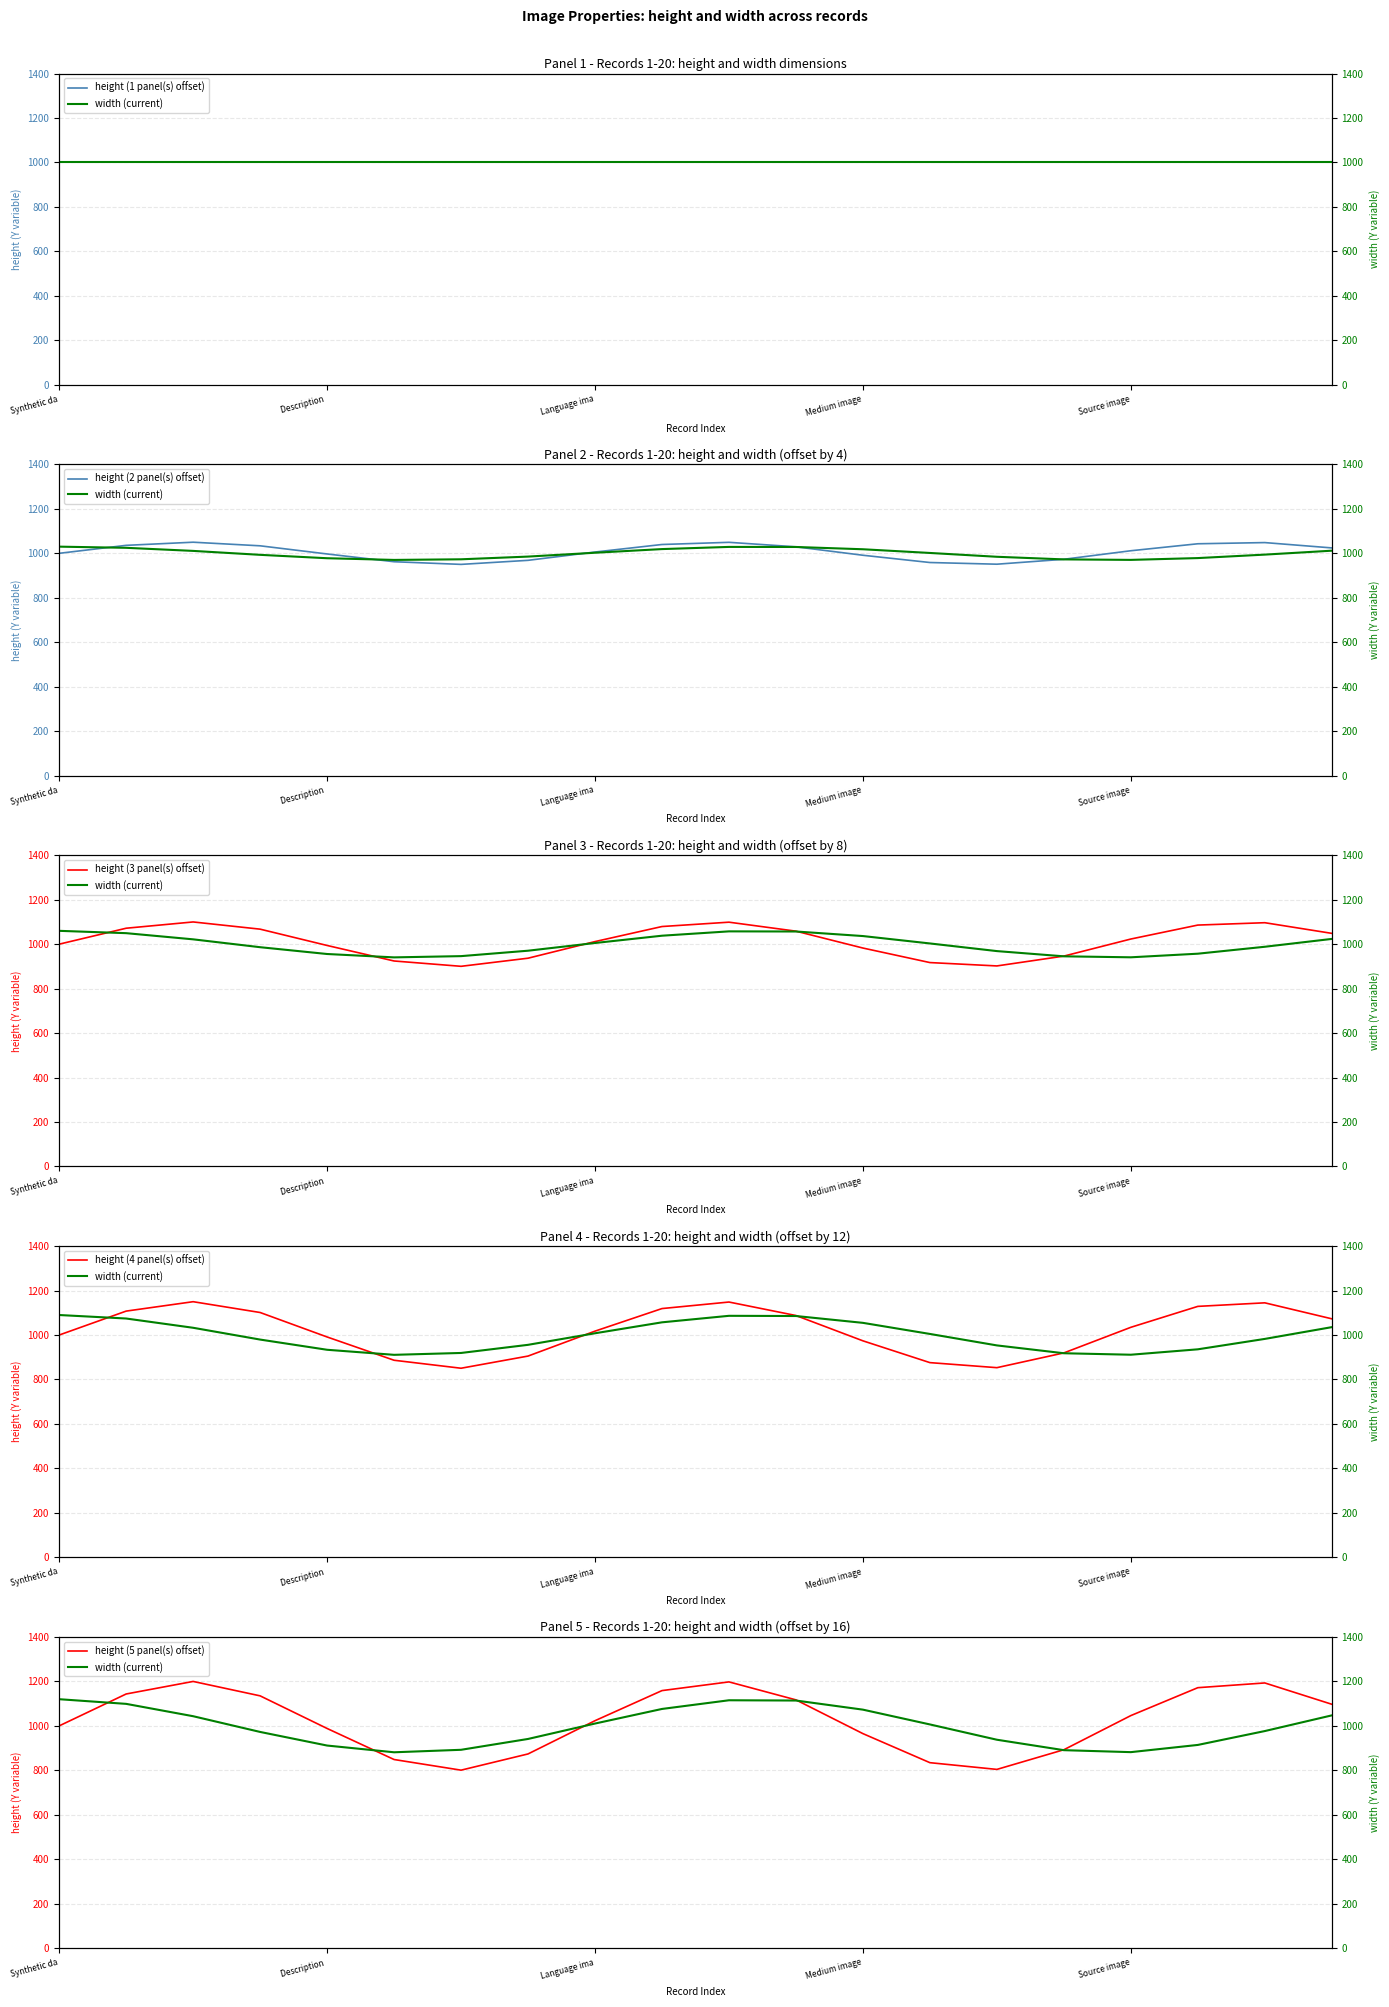

Reading left to right, list all the values displayed in this chart.

height (1 panel(s) offset): 1000.0	1000.0	1000.0	1000.0	1000.0	1000.0	1000.0	1000.0	1000.0	1000.0	1000.0	1000.0	1000.0	1000.0	1000.0	1000.0	1000.0	1000.0	1000.0	1000.0
height (2 panel(s) offset): 1000.0	1035.9	1050.0	1033.8	997.1	962.2	950.2	968.4	1005.8	1039.7	1049.5	1029.2	991.3	958.6	951.0	973.2	1011.6	1043.0	1048.3	1024.3
height (3 panel(s) offset): 1000.0	1071.7	1100.0	1067.5	994.2	924.3	900.4	936.9	1011.7	1079.4	1098.9	1058.5	982.6	917.2	902.1	946.3	1023.2	1085.9	1096.6	1048.6
height (4 panel(s) offset): 1000.0	1107.6	1149.9	1101.3	991.2	886.5	850.6	905.3	1017.5	1119.1	1148.4	1087.7	973.9	875.8	853.1	919.5	1034.7	1128.9	1144.8	1073.0
height (5 panel(s) offset): 1000.0	1143.5	1199.9	1135.1	988.3	848.6	800.8	873.7	1023.3	1158.7	1197.9	1117.0	965.1	834.4	804.2	892.7	1046.3	1171.8	1193.1	1097.3
width (current): 1120.0	1099.0	1043.5	972.7	911.5	881.2	892.4	941.2	1010.5	1076.2	1115.2	1114.0	1073.0	1006.5	937.7	890.7	881.8	914.3	976.7	1047.2